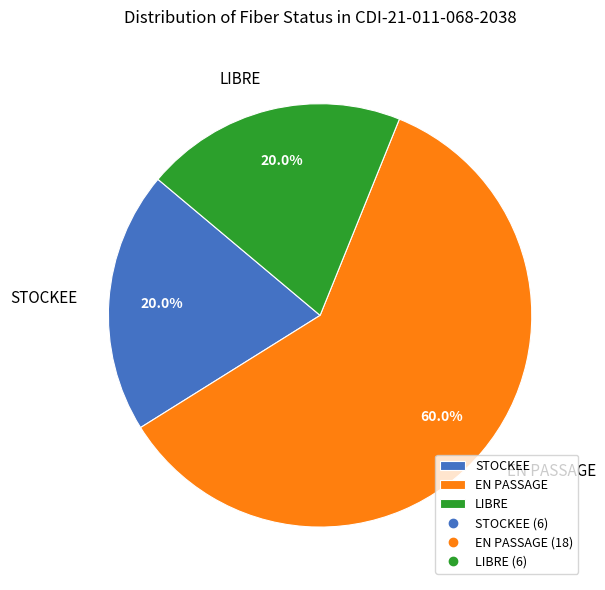

To the nearest percent, what percentage of the pie is STOCKEE?

20%